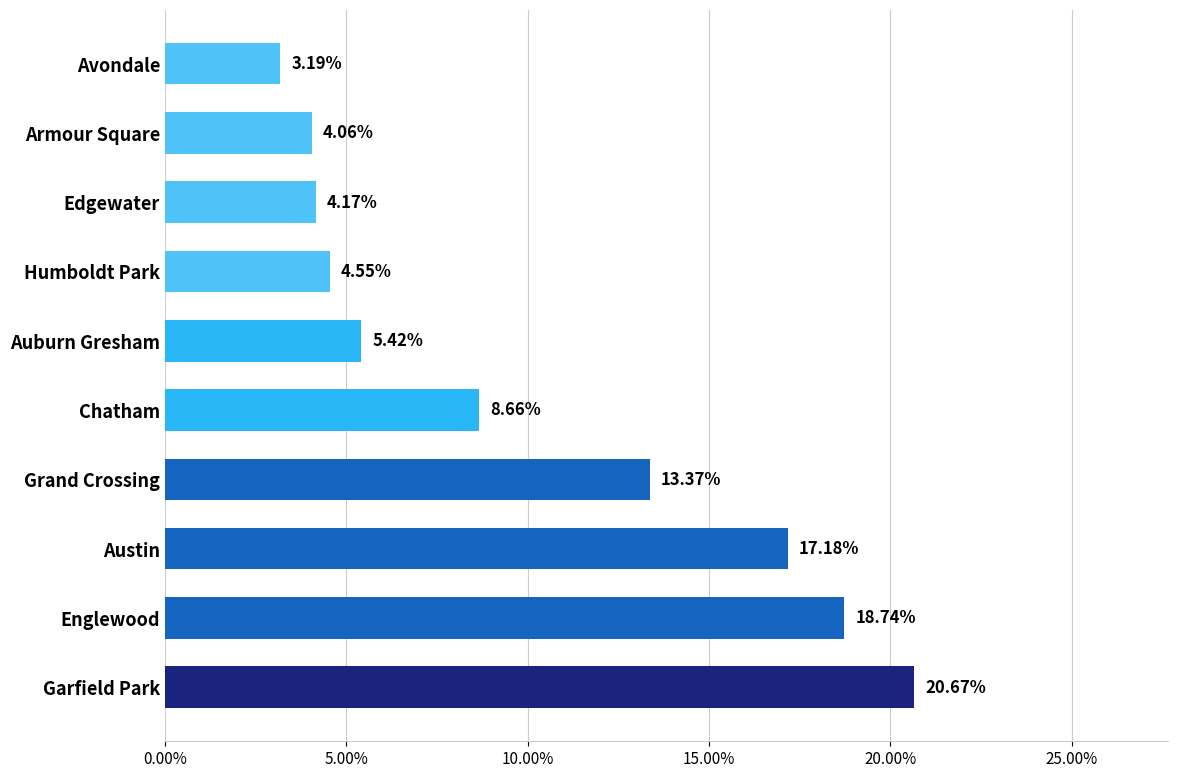

Which category has the highest value across all series?

Garfield Park